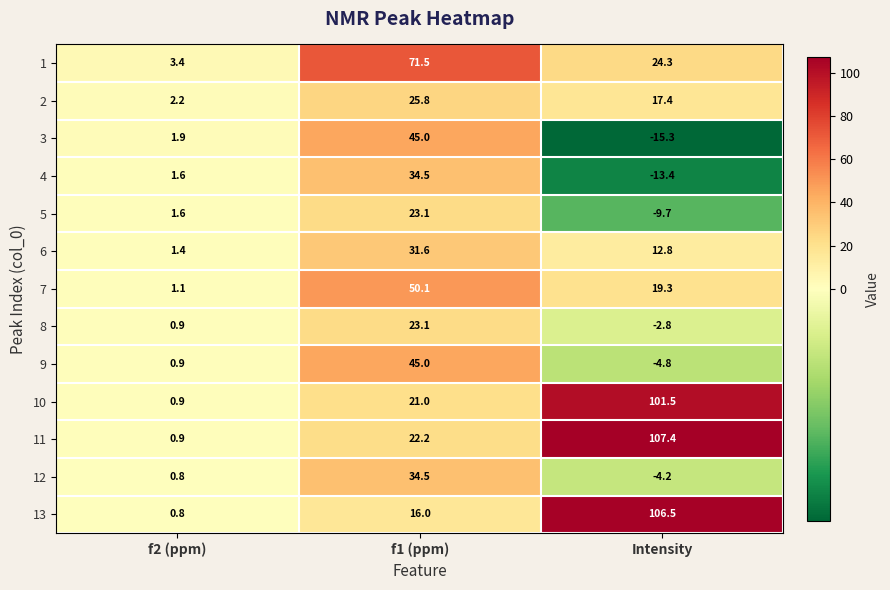

Which series has the largest total across all categories?

11